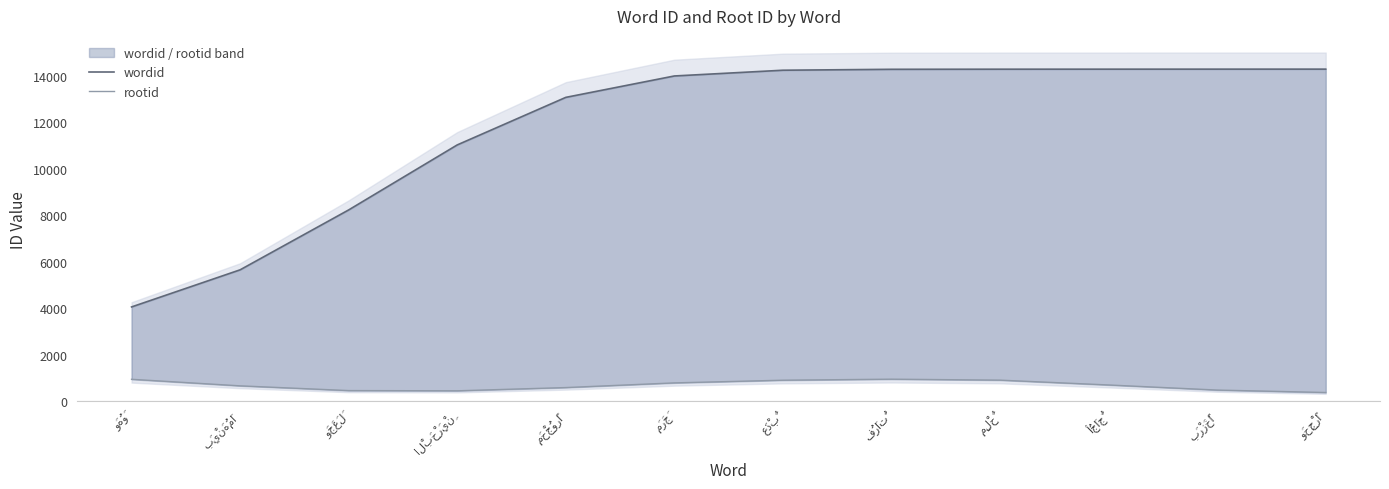

What is the highest value of the wordid series?

14282.4